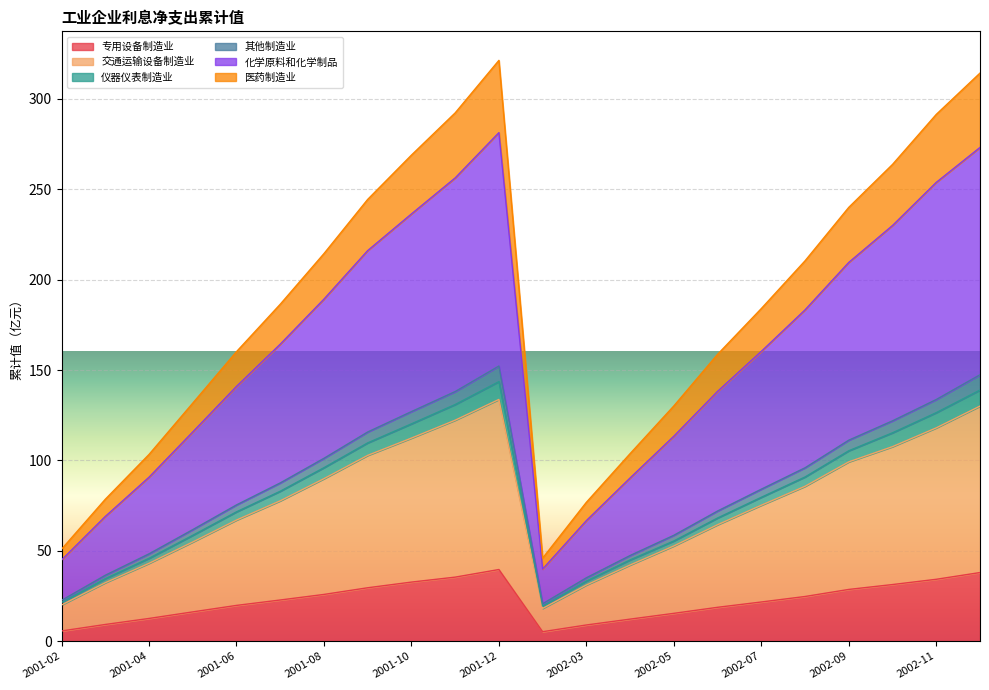

Where is 化学原料和化学制品 nearest to the value 160?

2002-07